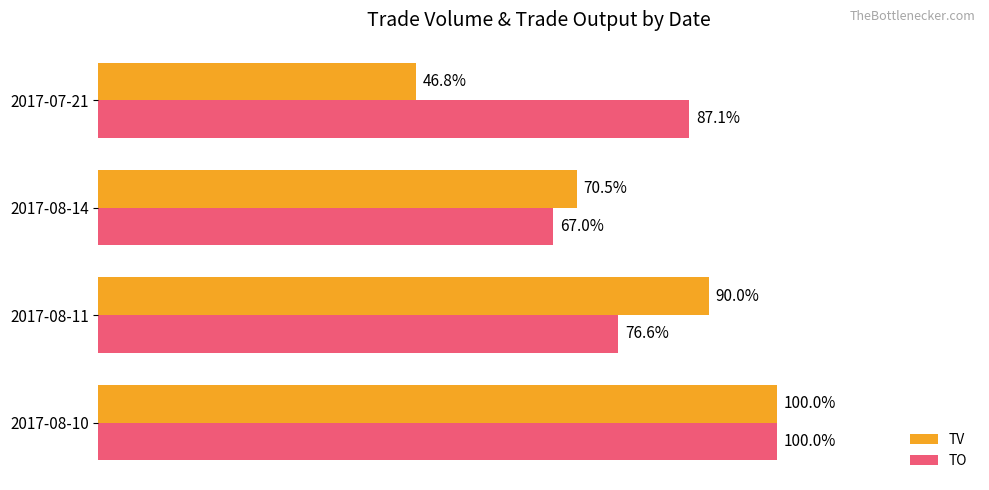

Where is TV nearest to the value 73?

2017-08-14